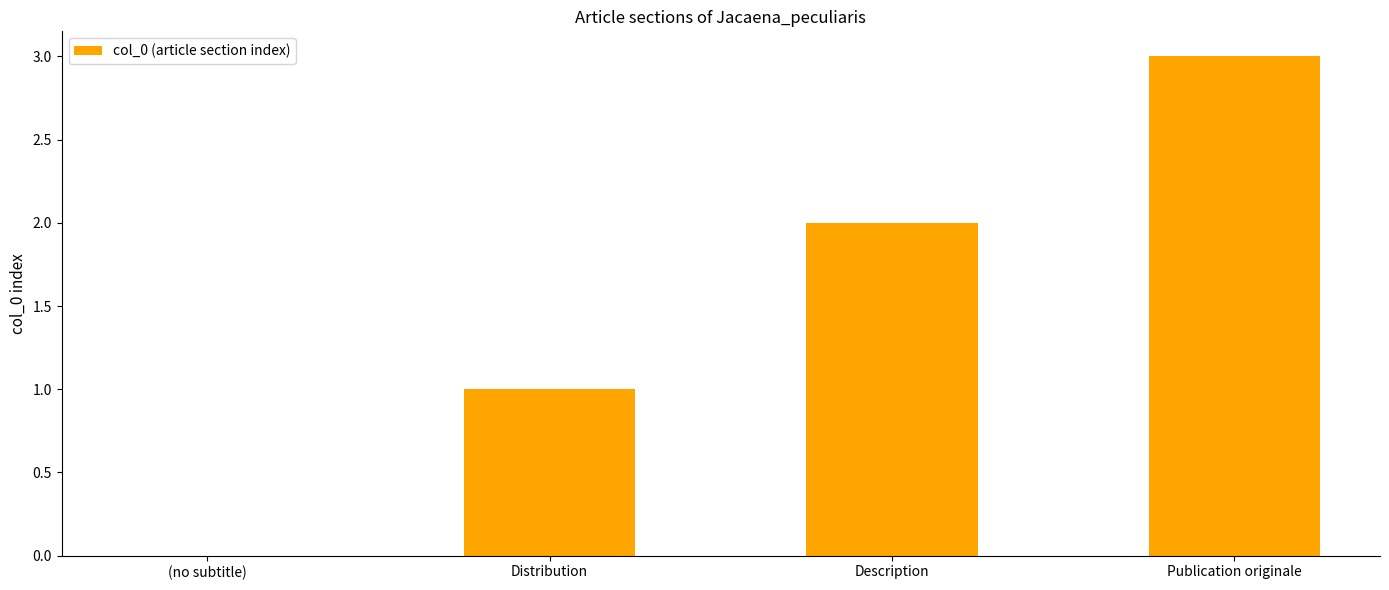

The value at Publication originale is 3. True or false?

True